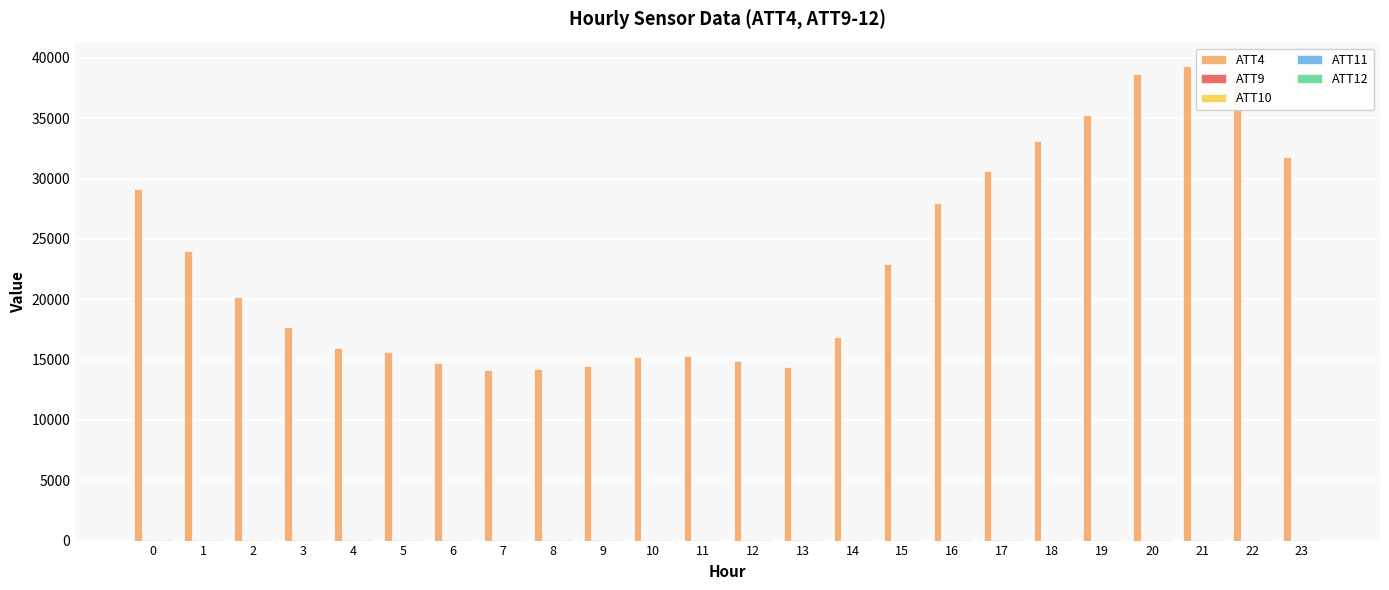

Which series has the largest total across all categories?

ATT4